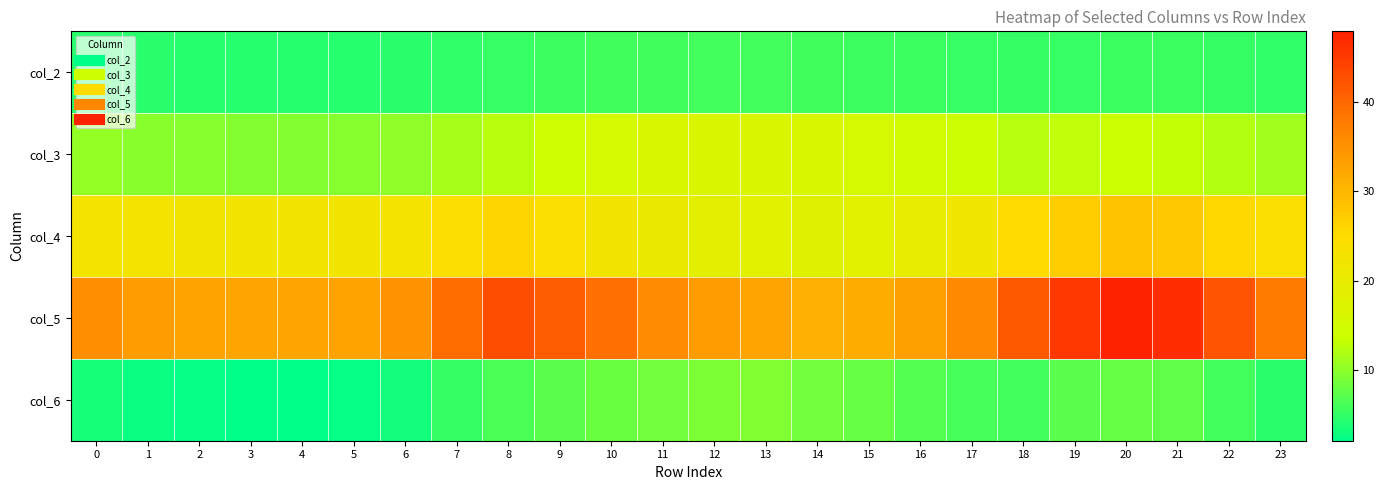

Which series has the largest total across all categories?

col_5